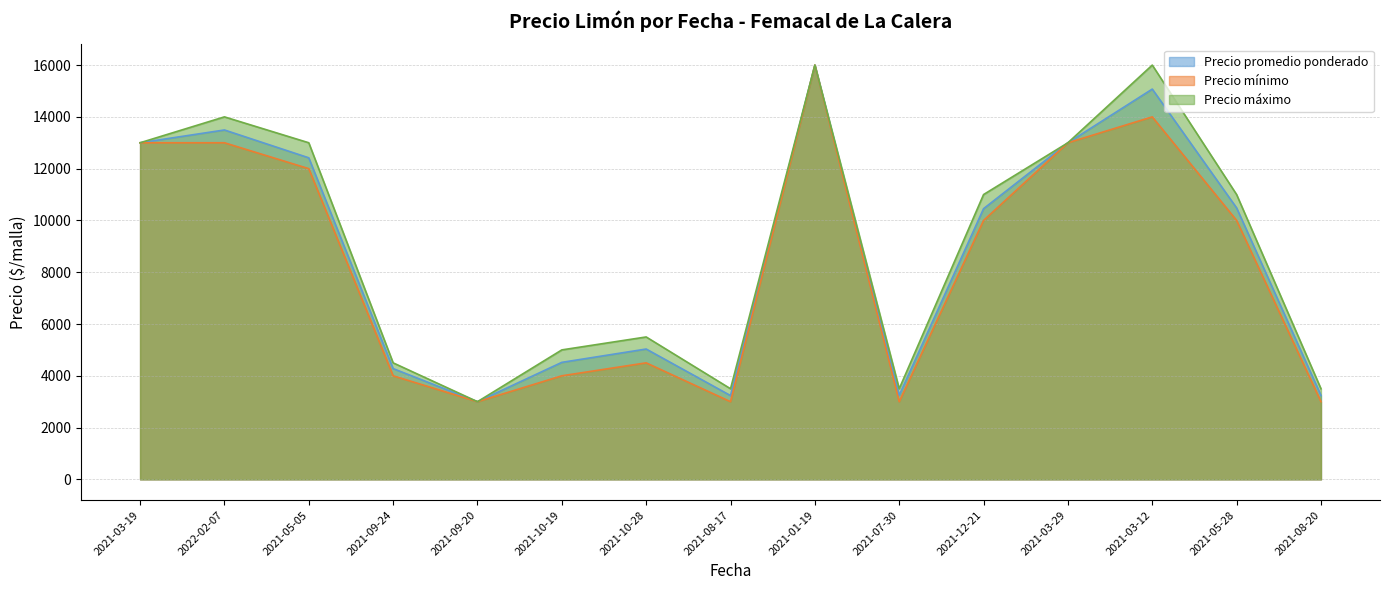

Does the chart have visible grid lines?

Yes